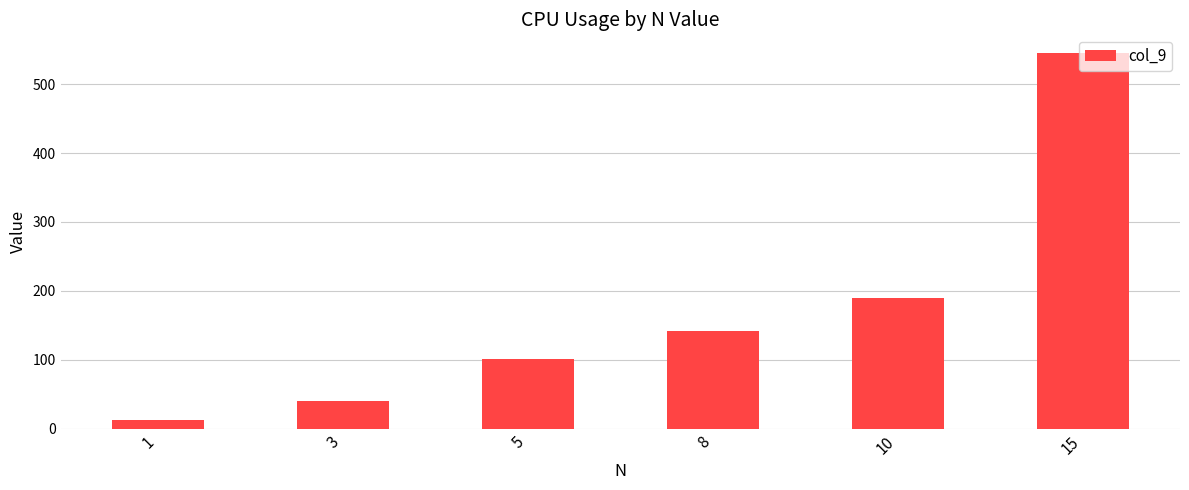

Reading left to right, list all the values displayed in this chart.

1=12.0	3=39.5	5=101.4	8=142.0	10=188.9	15=545.3